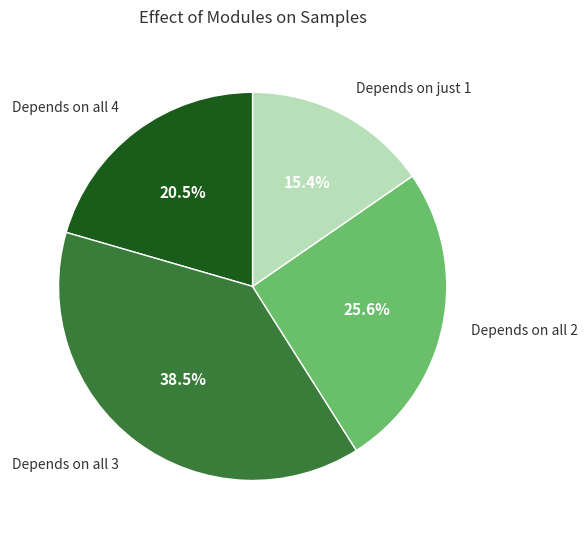

Do Depends on just 1 and Depends on all 4 together represent more than half of the pie?

No